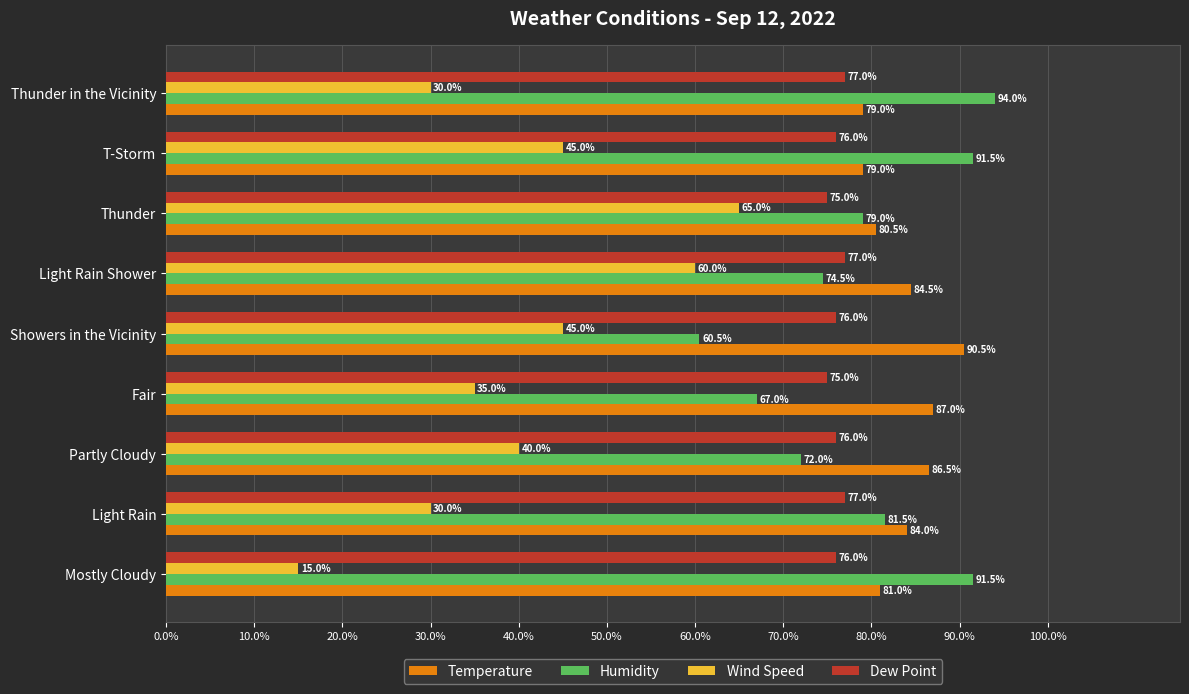

Between Mostly Cloudy and Showers in the Vicinity, which series saw the biggest shift?

Humidity